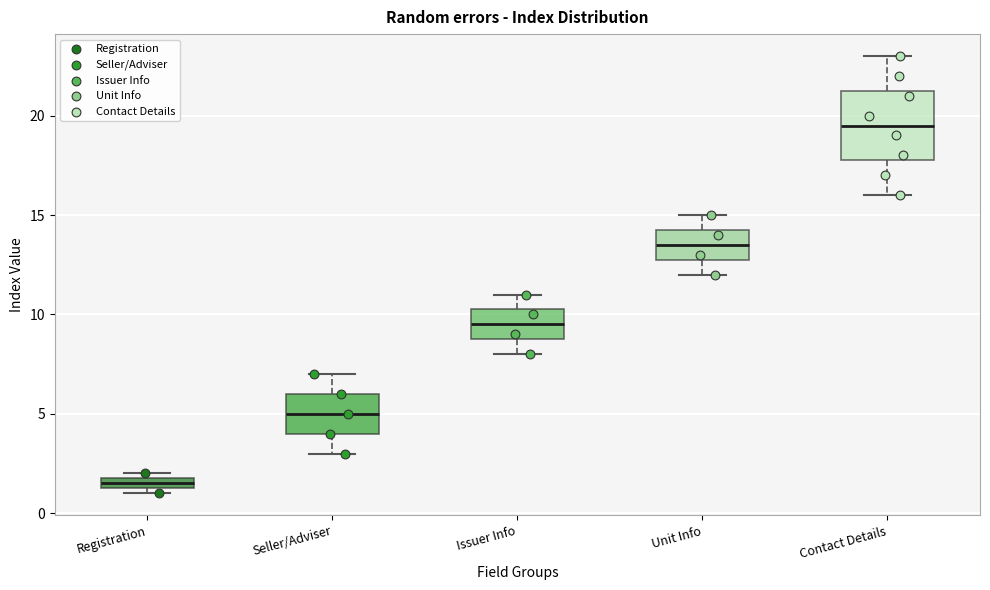

Comparing the boxes themselves (not the whiskers), which one is the tallest?

Contact Details